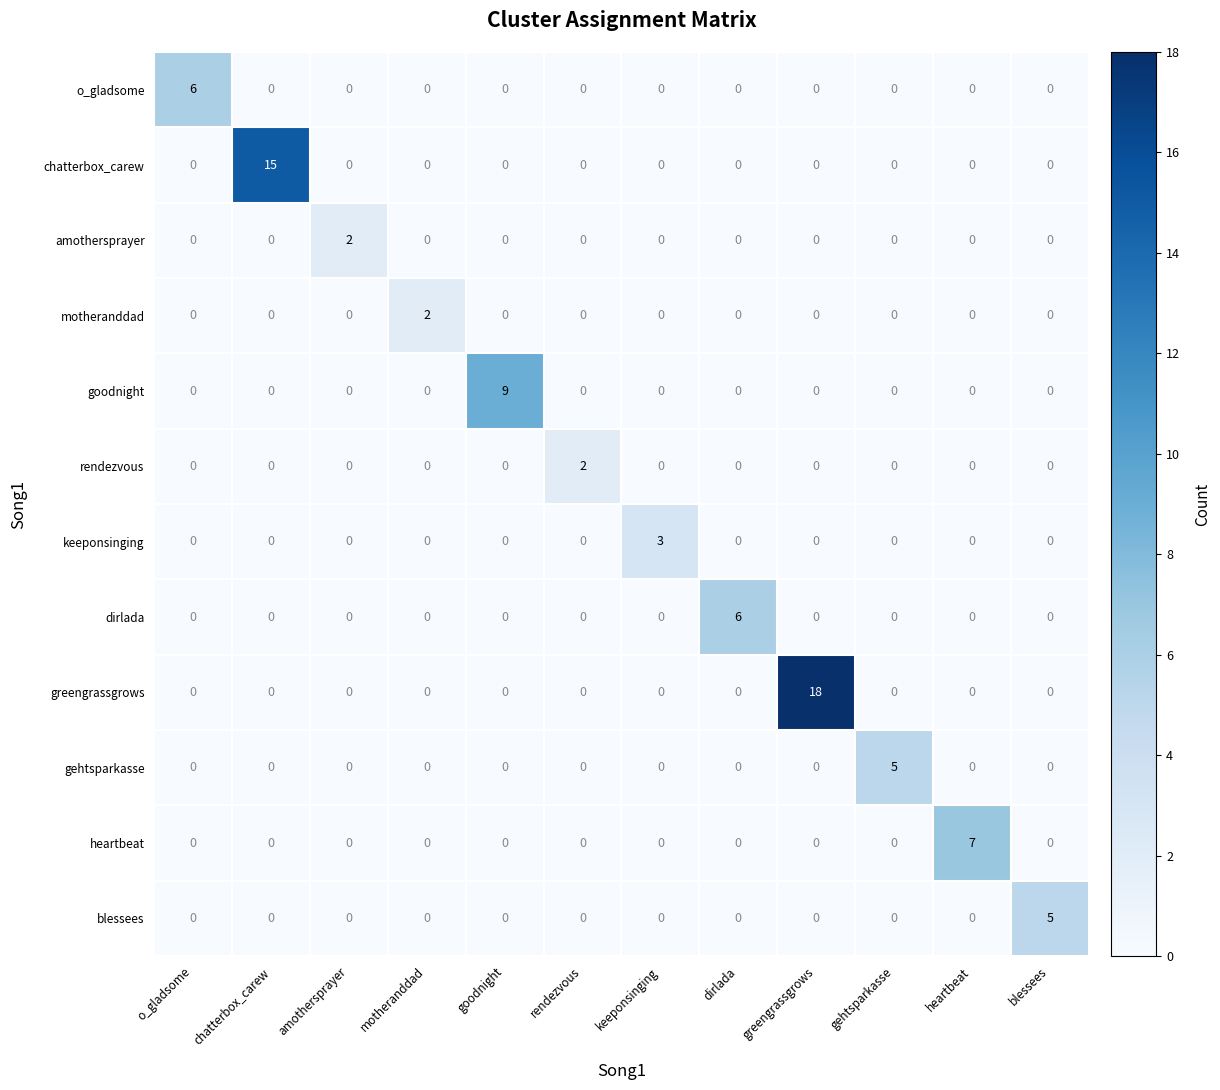

At which category does the chart reach its peak across all series?

greengrassgrows